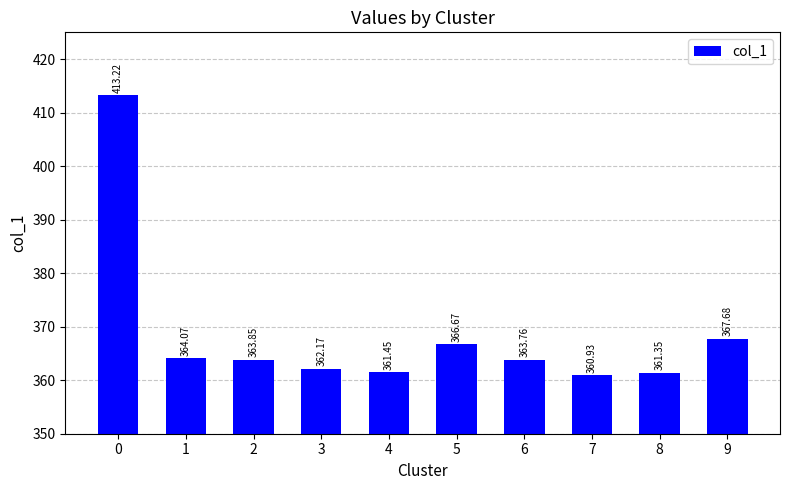

What is the sum of the values at 4 and 9?

729.1